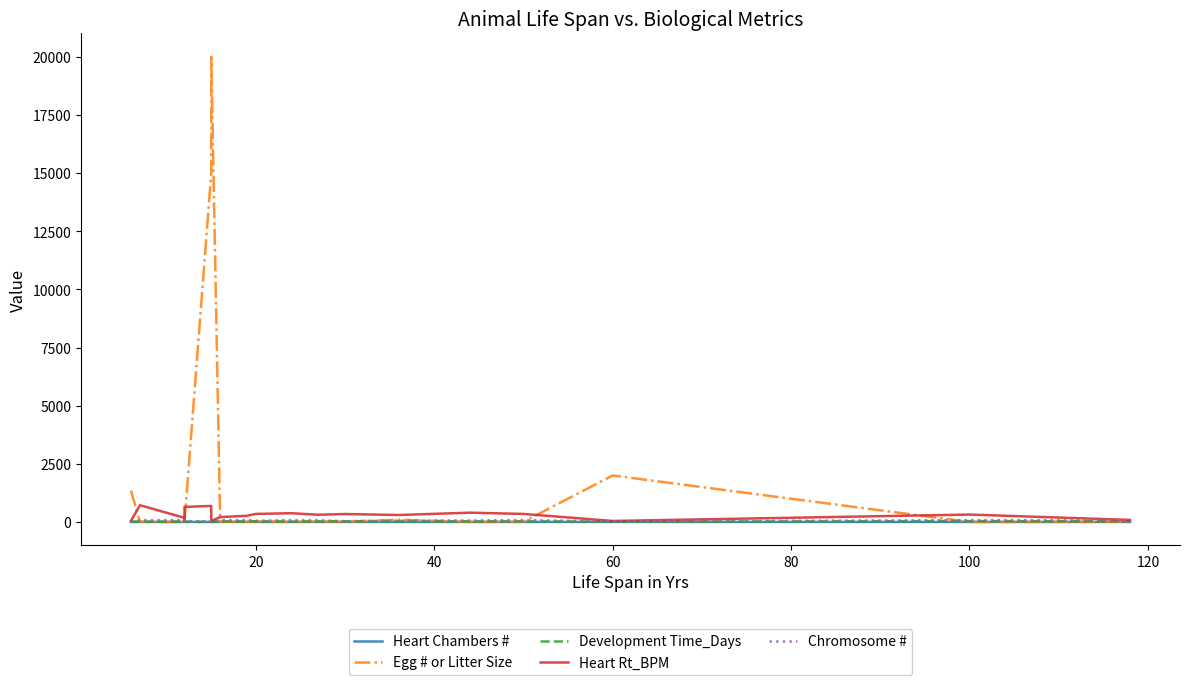

What is the spread (max minus min) of values at 100?

317